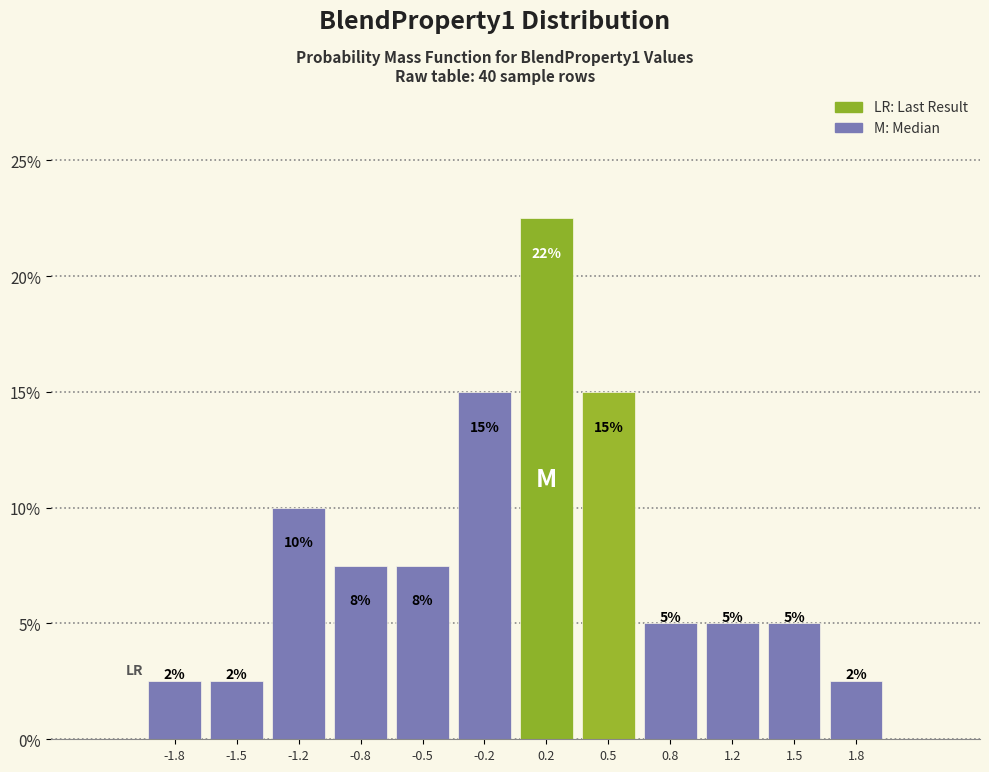

Which range on the x-axis has the tallest bar?

0.00 to 0.35